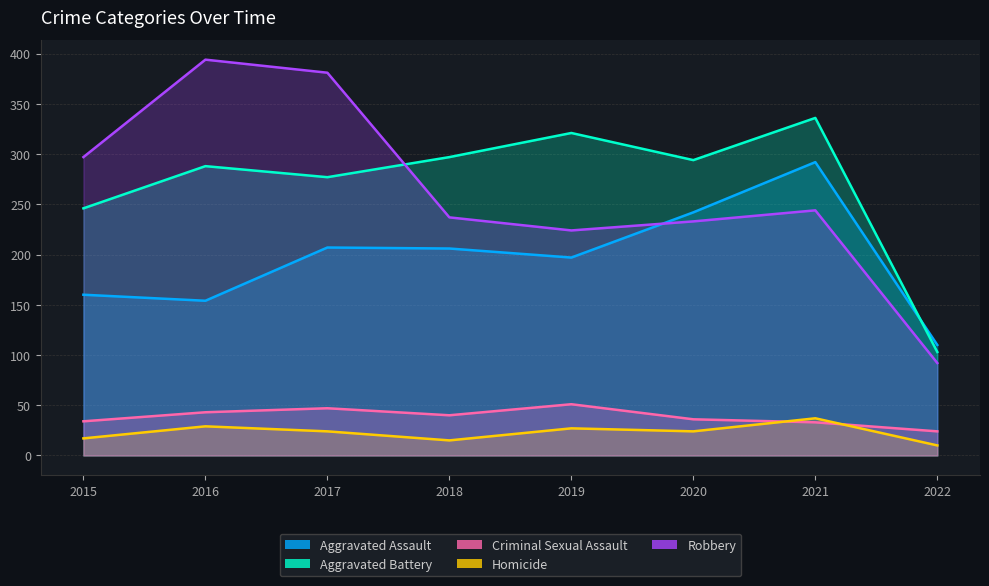

At which label does Aggravated Assault first exceed 206?

2017